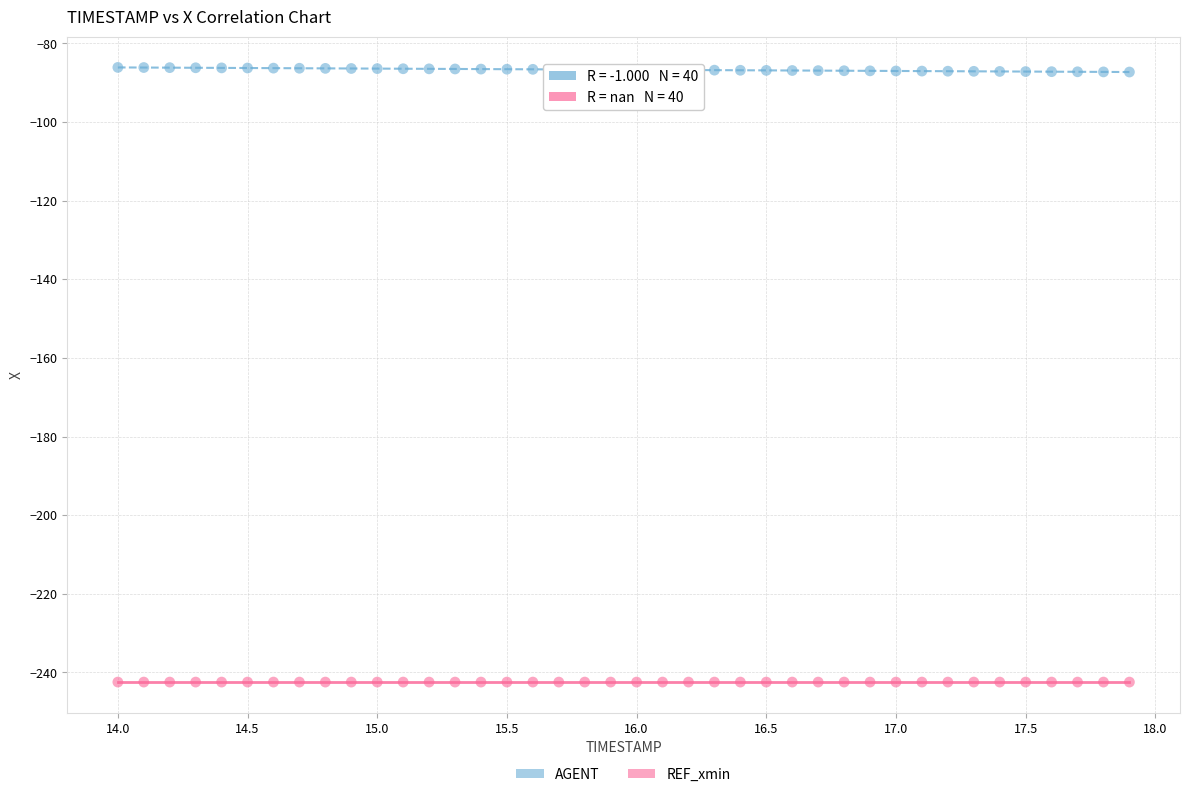

Which series reaches the minimum Y coordinate?

REF_xmin